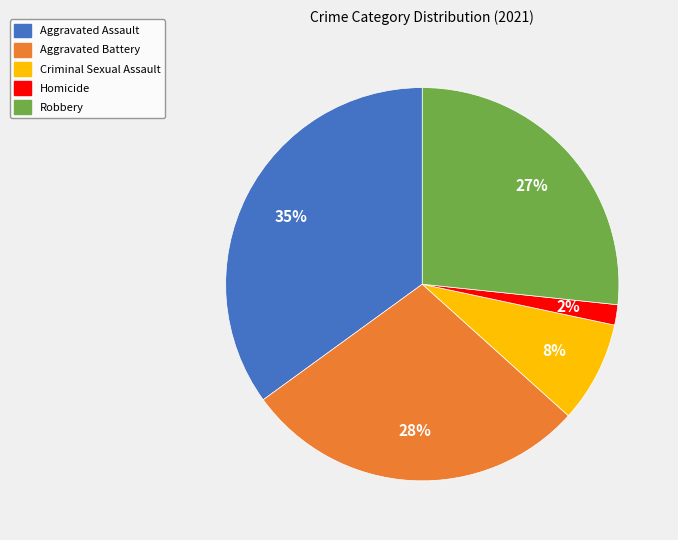

Count the number of slices in the pie.

5